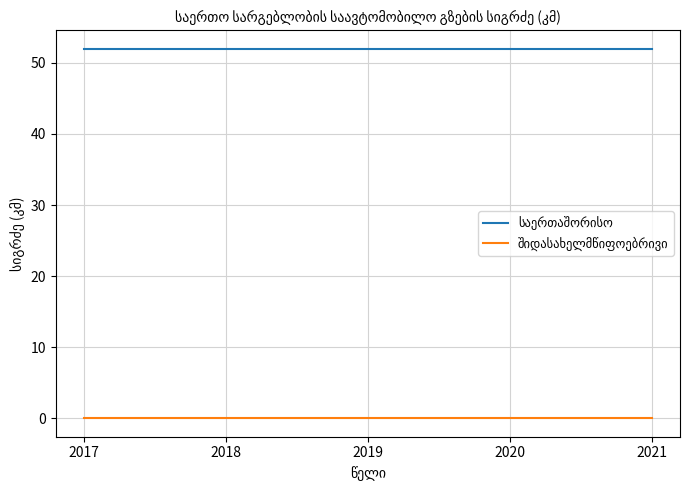

How many categories are shown in the chart?

5